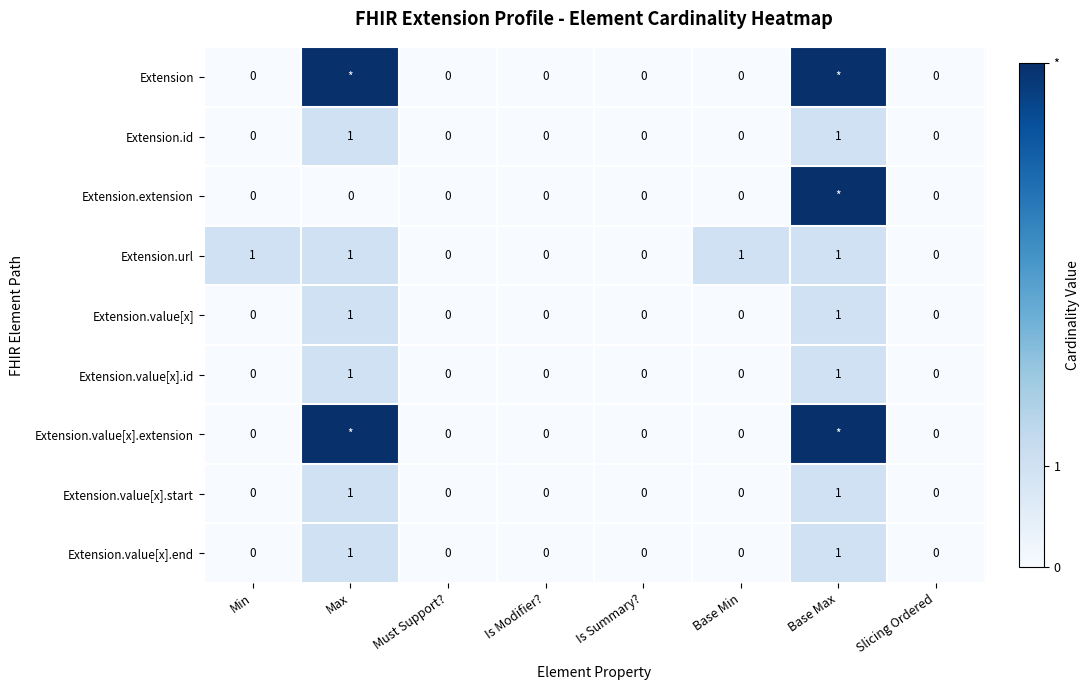

What is the difference between the highest and lowest values at Min?

1